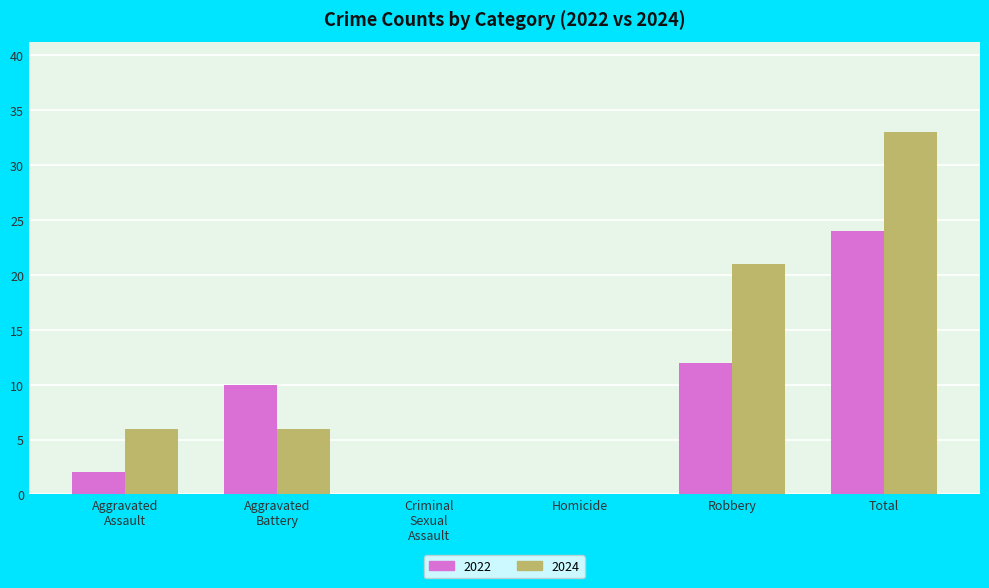

How many groups of bars are there?

6